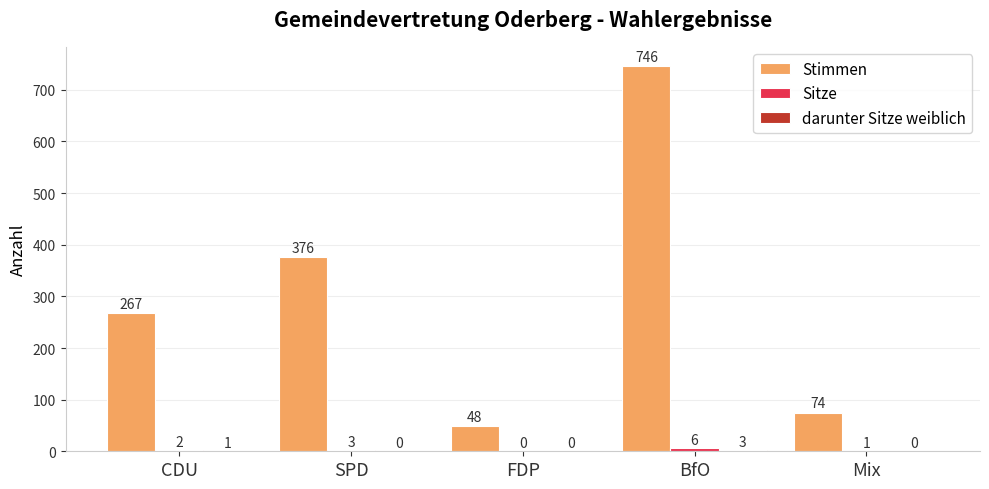

How many series are shown in this chart?

3